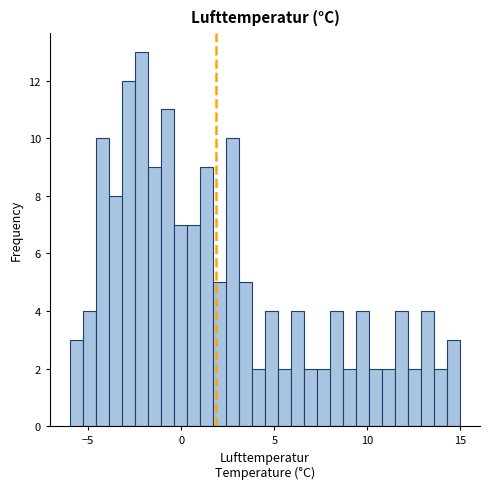

Around what value on the x-axis is the tallest bar? Give the approximate position of its centre, as read against the axis.

-2.0